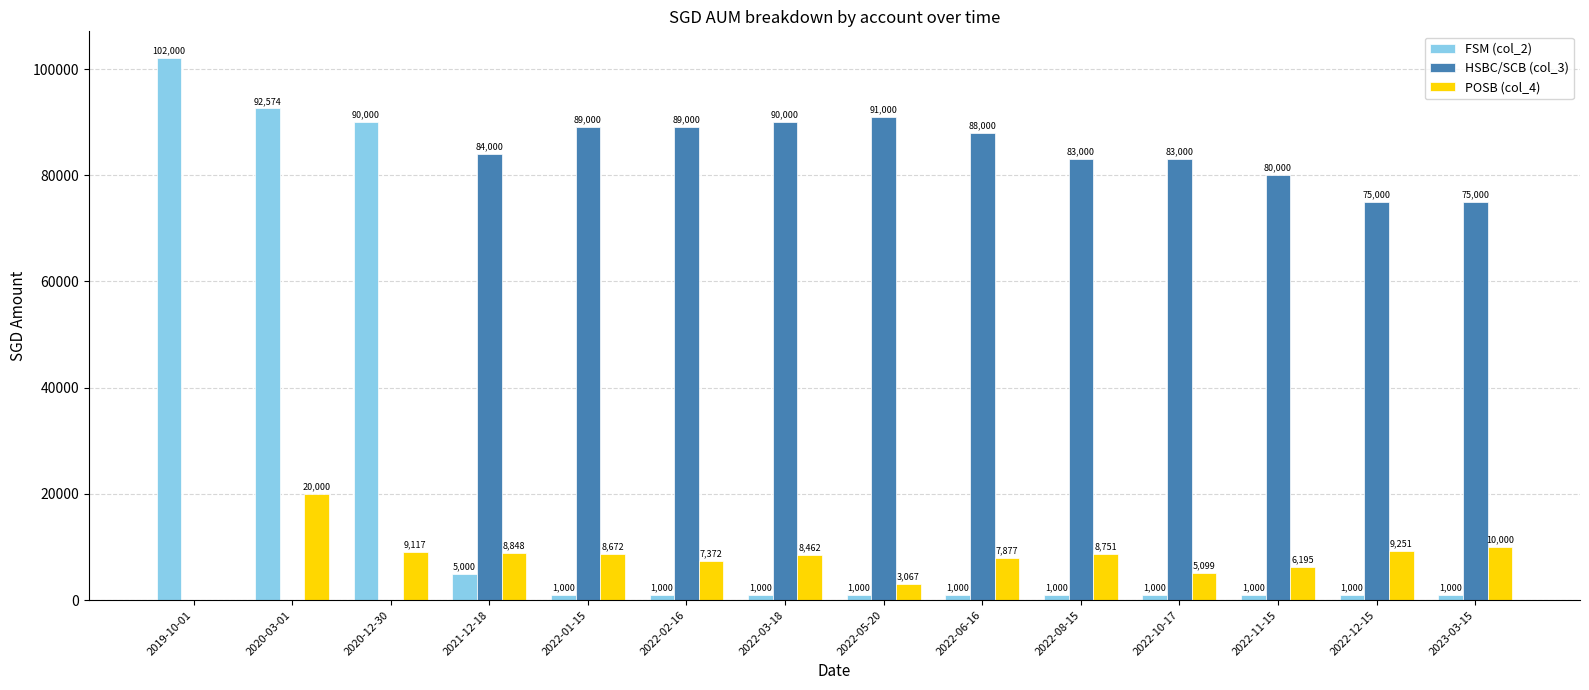

Count the number of categories in the chart.

14